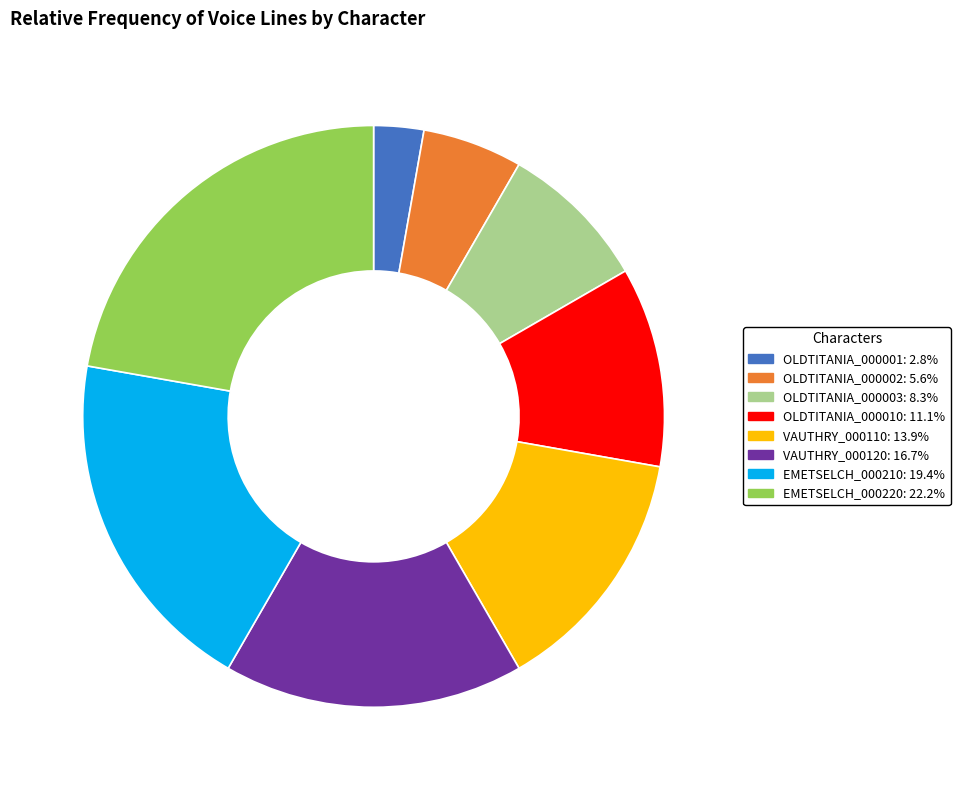

Is there a majority slice in this chart?

No